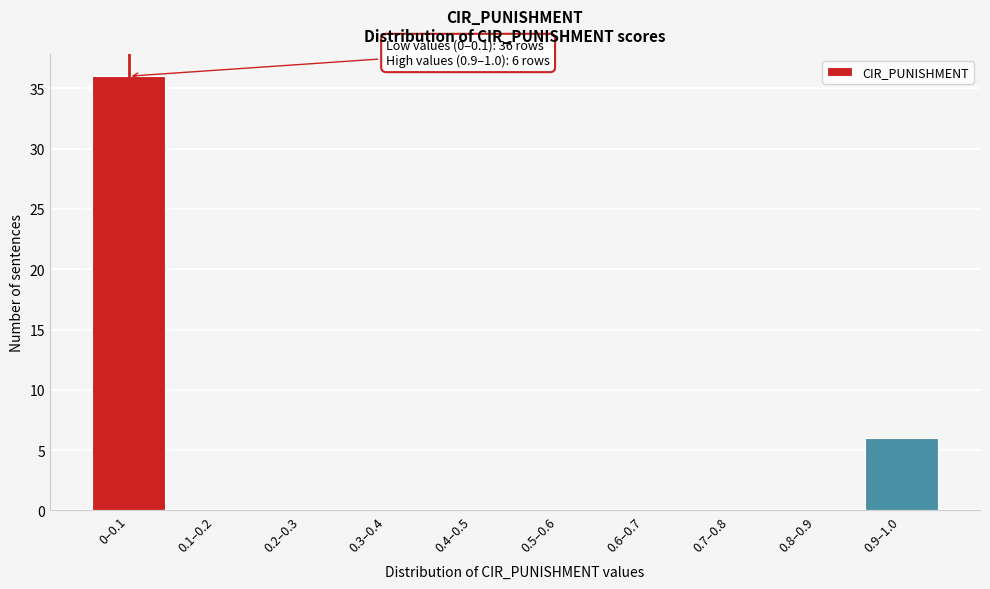

Reading right to left, extract all data points from this chart.

0.9–1.0=6	0.8–0.9=0	0.7–0.8=0	0.6–0.7=0	0.5–0.6=0	0.4–0.5=0	0.3–0.4=0	0.2–0.3=0	0.1–0.2=0	0–0.1=36